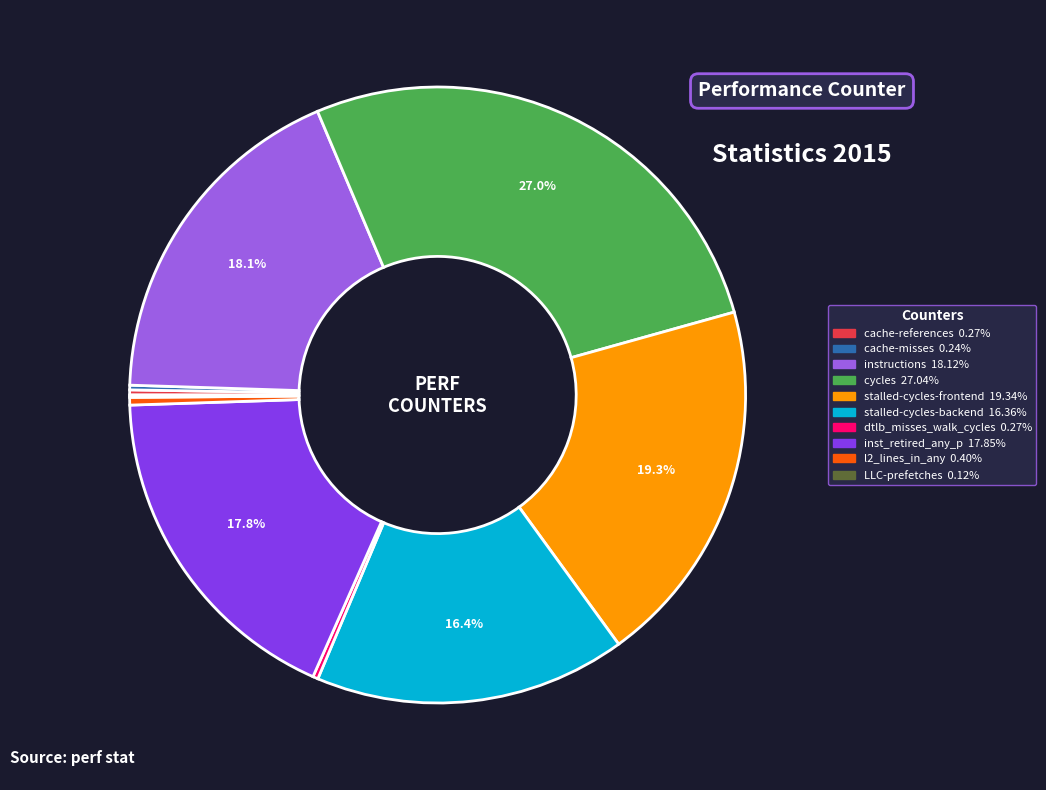

The inst_retired_any_p slice represents 18% of the pie. True or false?

True